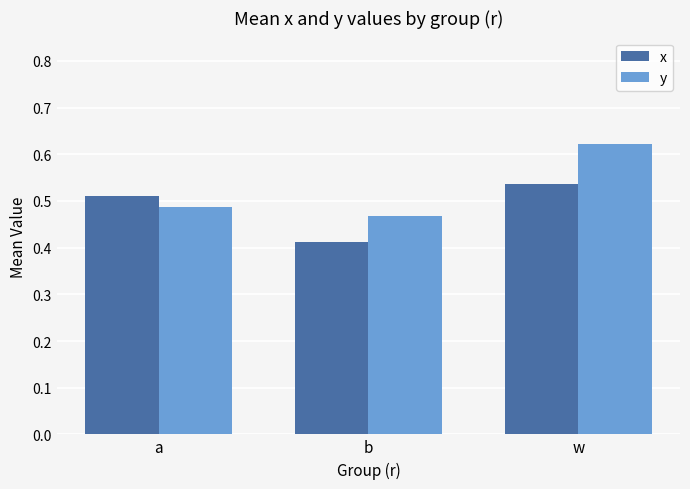

What is the sum of the y values at a and w?

1.1